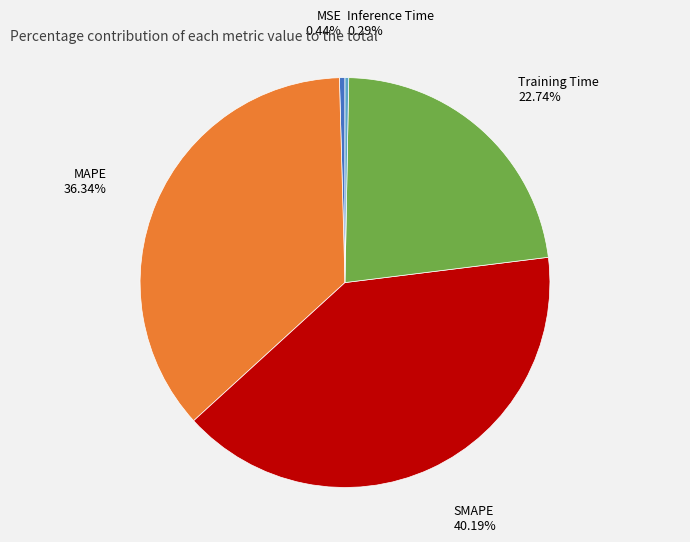

What is the largest slice in the pie chart?

SMAPE